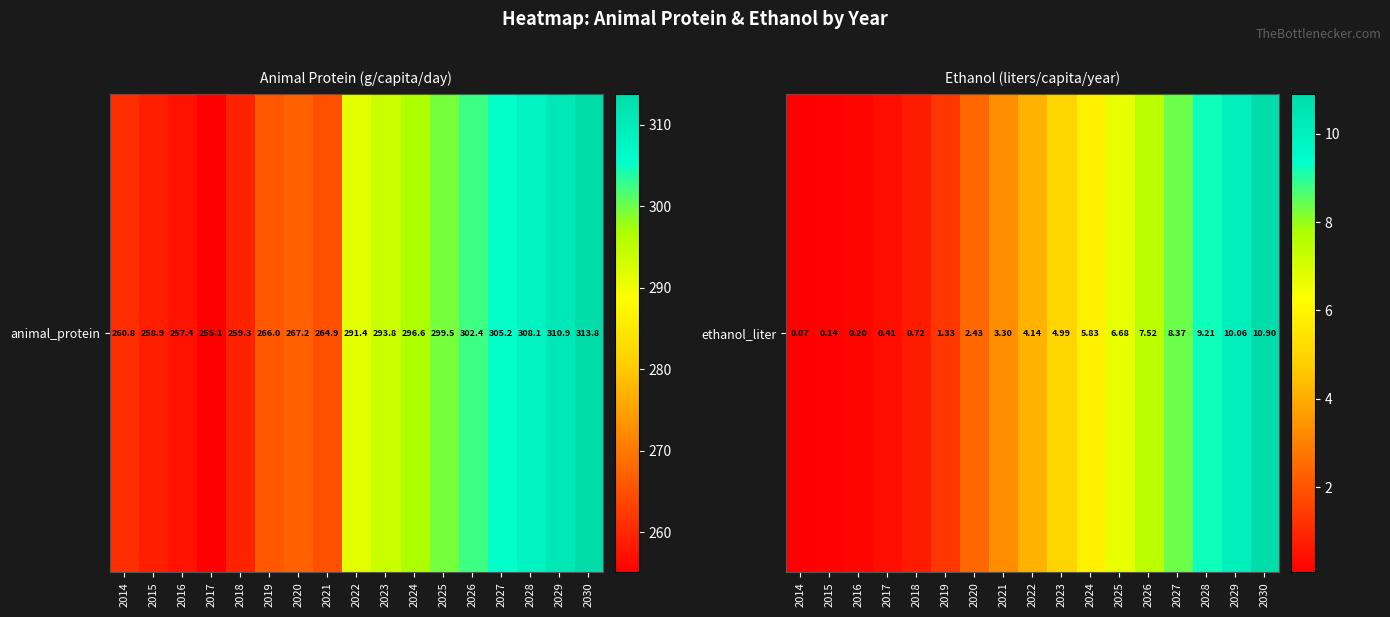

What is the approximate value at 2016?

0.2